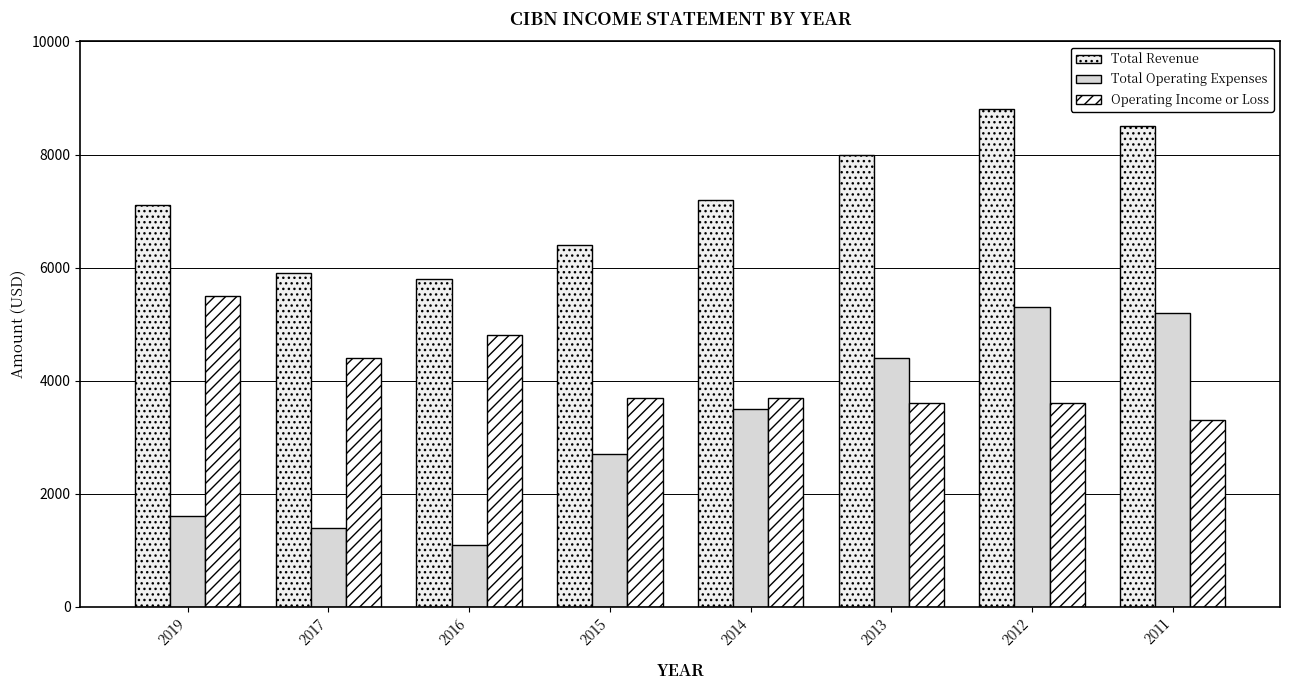

Which series has the largest total across all categories?

Total Revenue